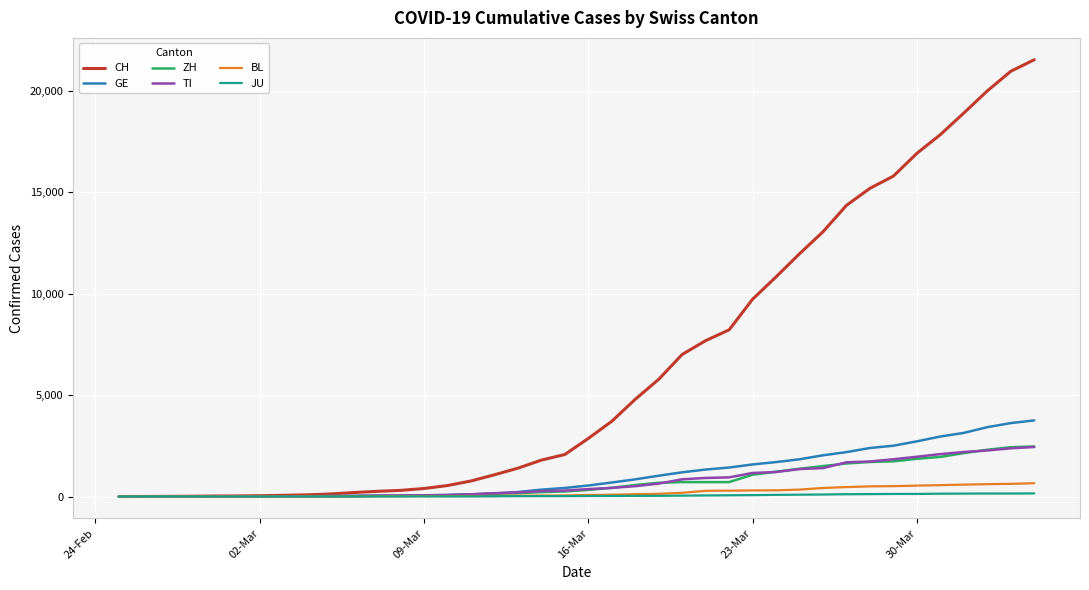

Which series has the largest total across all categories?

CH